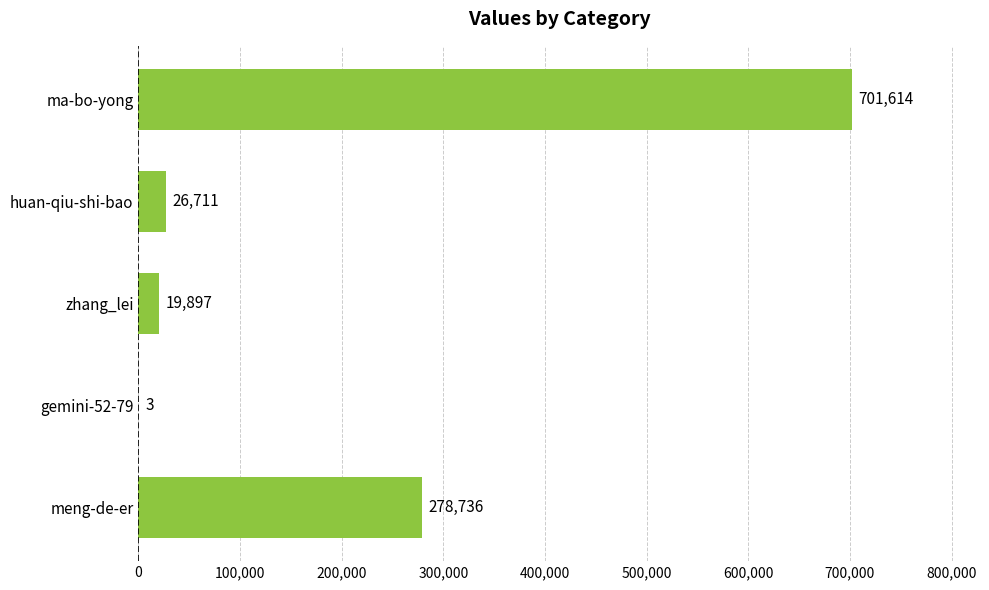

Reading top to bottom, list all the values displayed in this chart.

ma-bo-yong=701614	huan-qiu-shi-bao=26711	zhang_lei=19897	gemini-52-79=3	meng-de-er=278736